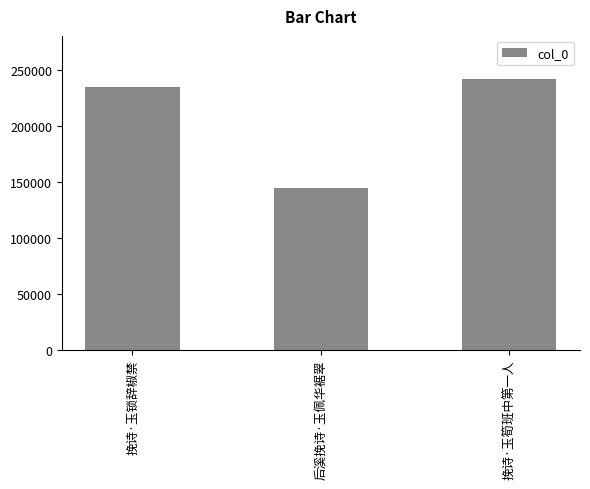

What is the approximate value at 挽诗·玉筍班中第一人, to the nearest 100?

241500